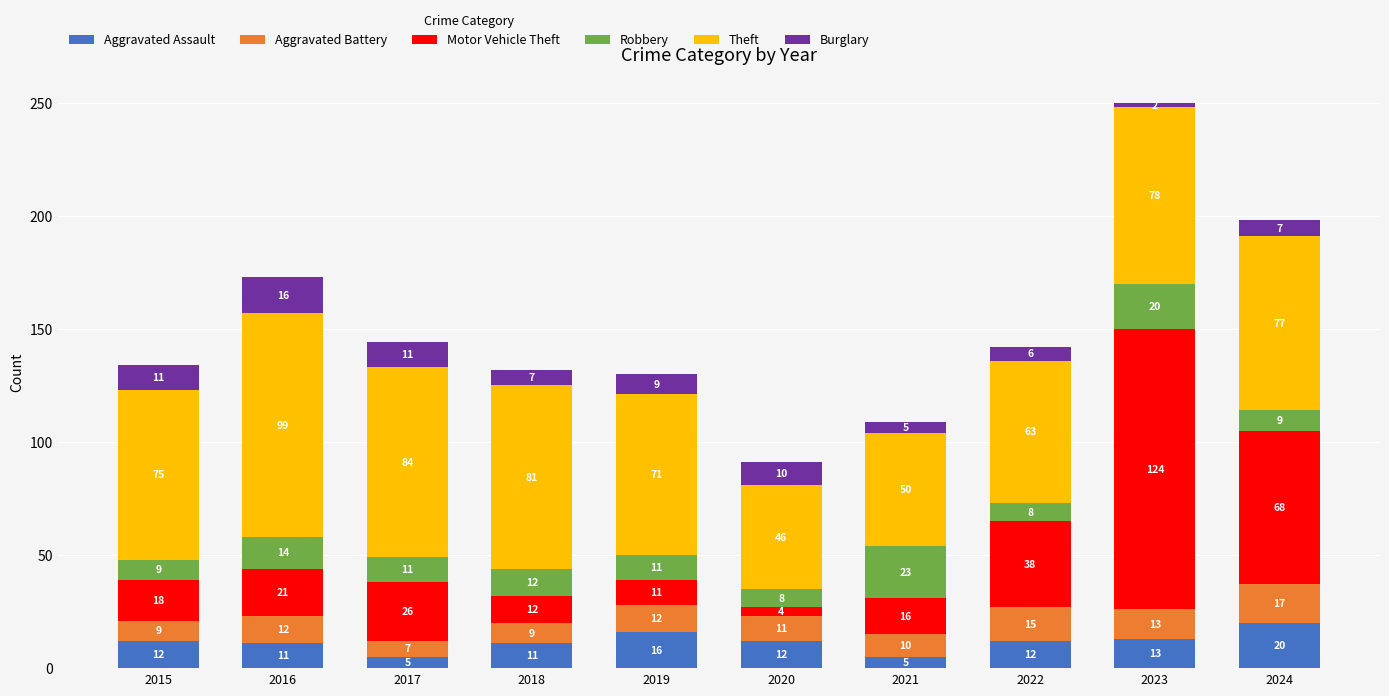

At which label does Aggravated Assault reach its peak?

2024